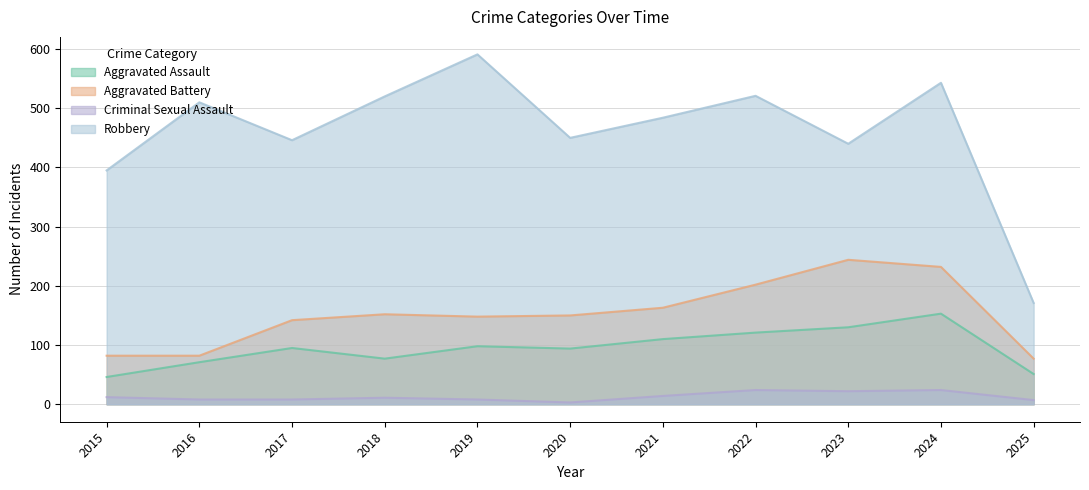

True or false: Aggravated Battery and Aggravated Assault cross at least once.

False